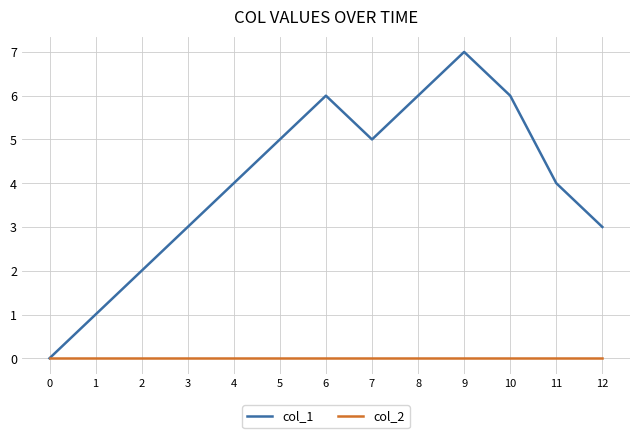

Which category has the highest value across all series?

9